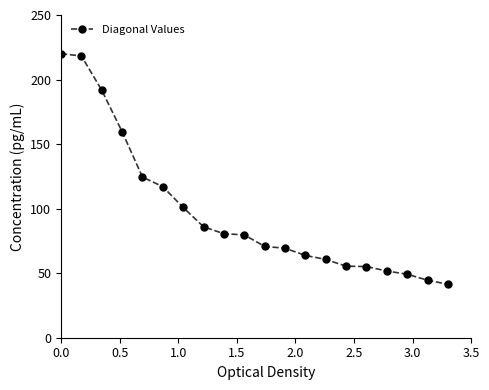

What is the sum of all values?

1940.1